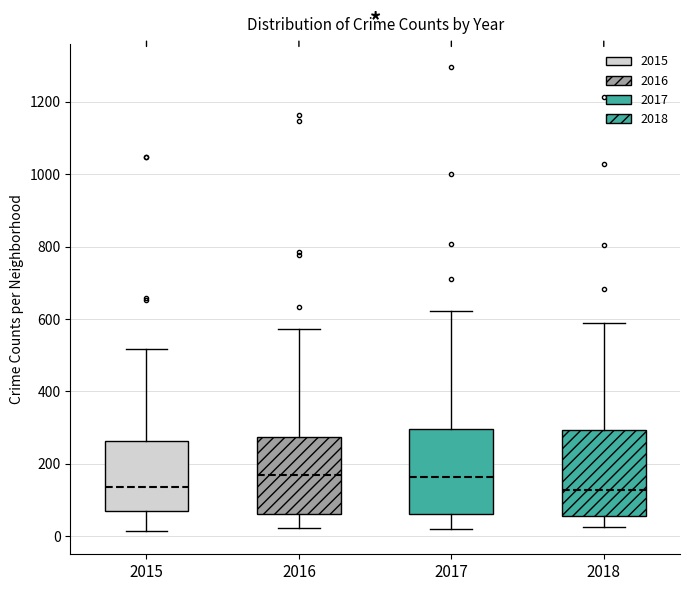

Reading left to right, read every box against the y-axis: the position of its median line, the range the box covers, and the ends of its whiskers. The values are not printed on the chart, so give them approximately, as read against the axis.

2015: median 140, box 60 to 260, whiskers 20 to 520
2016: median 160, box 60 to 280, whiskers 20 to 580
2017: median 160, box 60 to 300, whiskers 20 to 620
2018: median 120, box 60 to 300, whiskers 20 to 580